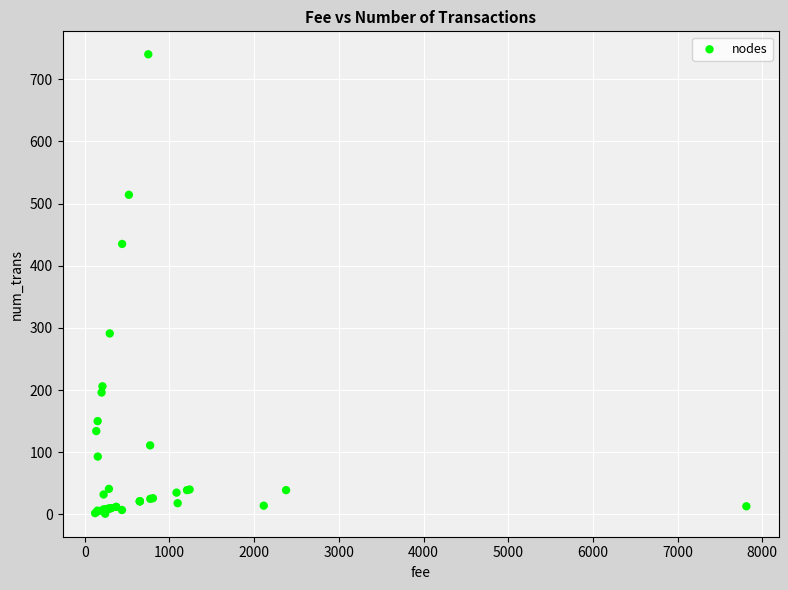

What Y value in the scatter plot is closest to 370?

435